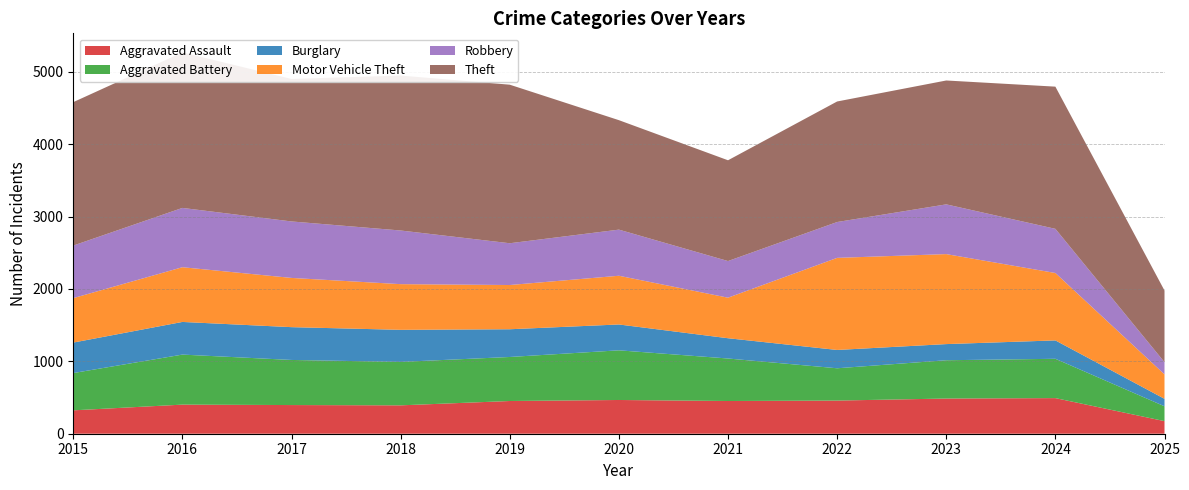

Reading left to right, list all the values displayed in this chart.

Aggravated Assault: 323	402	396	392	452	466	452	458	486	492	174
Aggravated Battery: 515	691	623	600	608	686	587	446	529	543	205
Burglary: 421	451	453	443	383	357	280	253	223	254	103
Motor Vehicle Theft: 614	756	680	631	611	673	560	1272	1243	931	338
Robbery: 726	819	780	741	577	637	506	495	687	610	168
Theft: 1981	2148	1968	2140	2190	1512	1392	1665	1711	1964	990